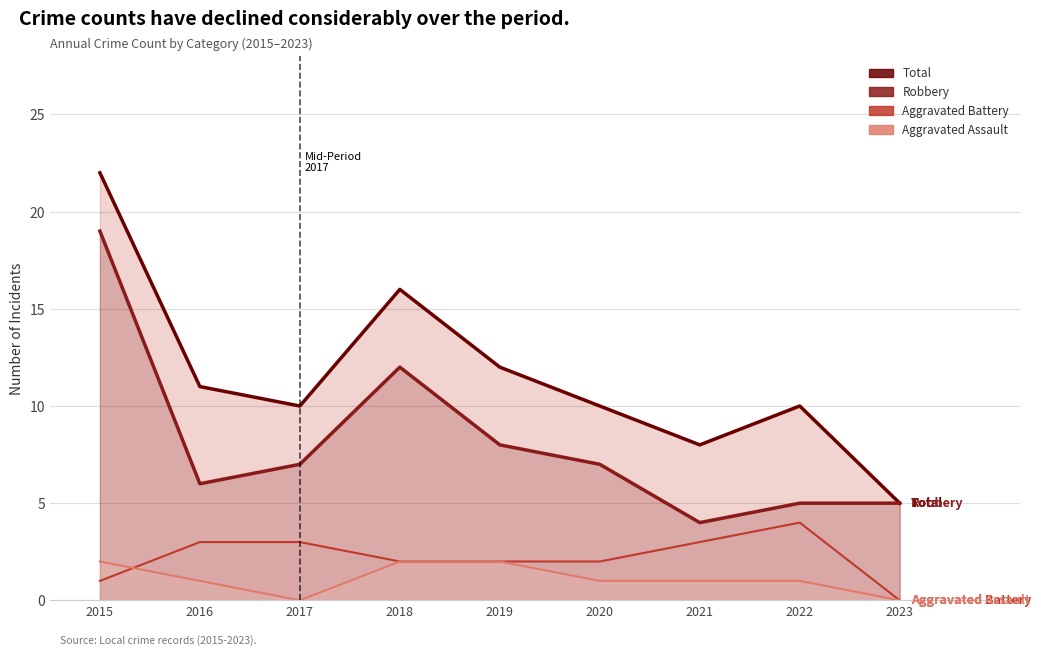

What is the difference between the maximum and minimum values in the Aggravated Battery series?

4